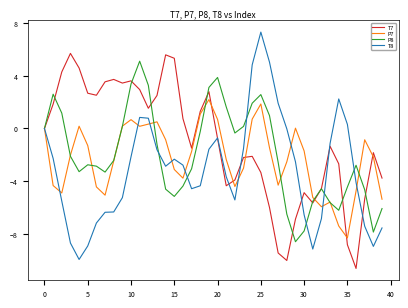

Does the chart have visible grid lines?

No